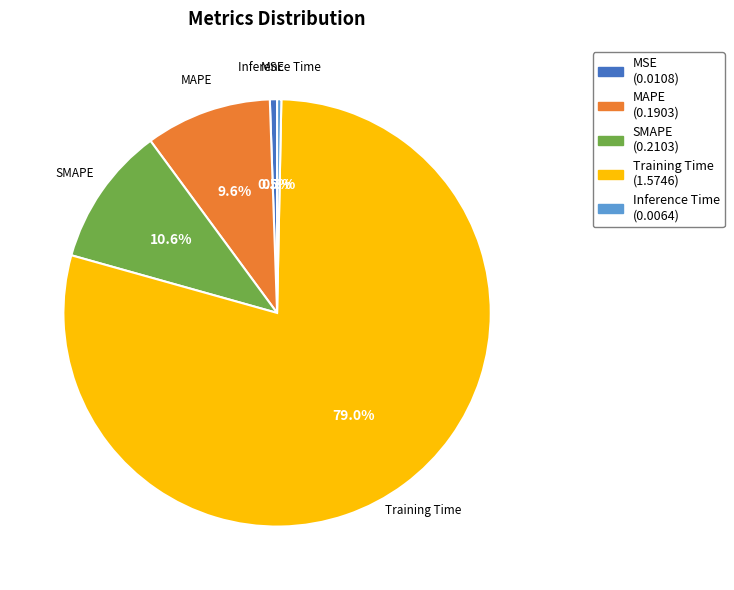

Which category has the biggest portion of the pie?

Training Time